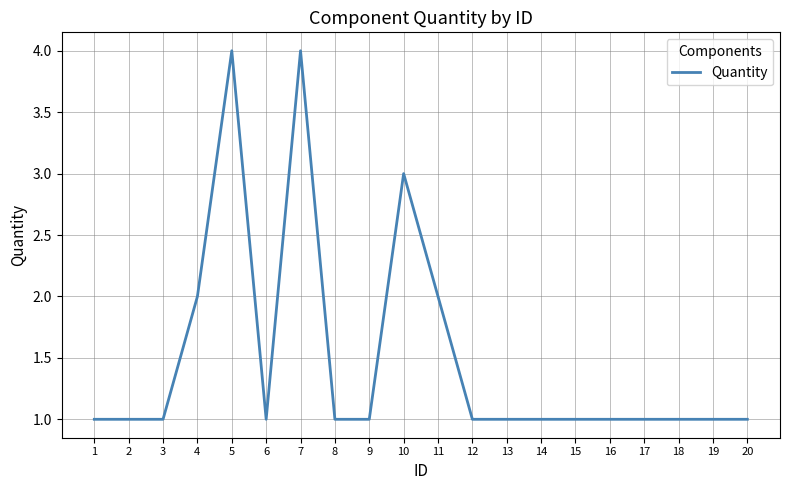

What is the minimum value shown in the chart?

1